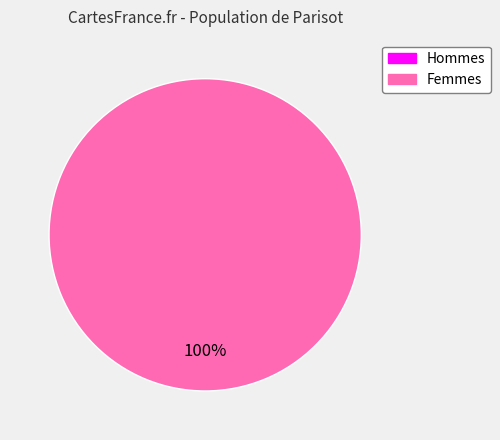

The 1 slice represents 89% of the pie. True or false?

False